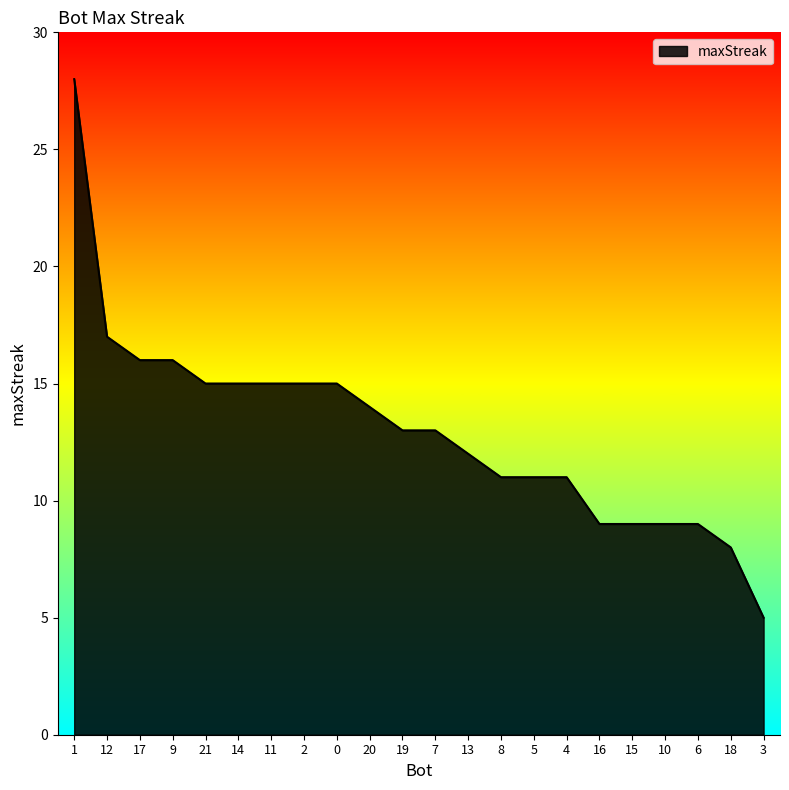

Reading left to right, list all the values displayed in this chart.

1=28	12=17	17=16	9=16	21=15	14=15	11=15	2=15	0=15	20=14	19=13	7=13	13=12	8=11	5=11	4=11	16=9	15=9	10=9	6=9	18=8	3=5